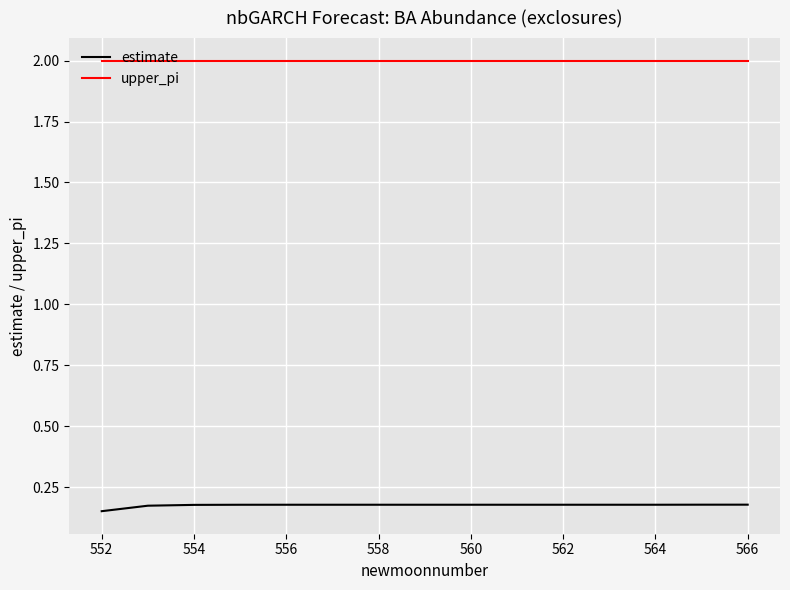

List the series in order of their overall mean, highest first.

upper_pi, estimate